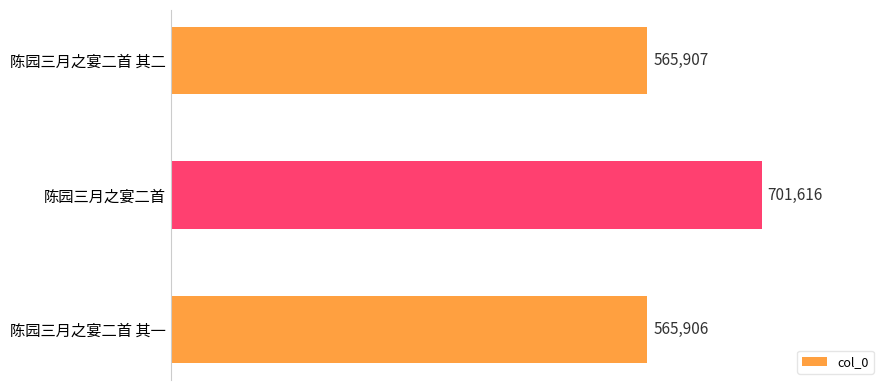

Between 陈园三月之宴二首 其二 and 陈园三月之宴二首, which is larger?

陈园三月之宴二首